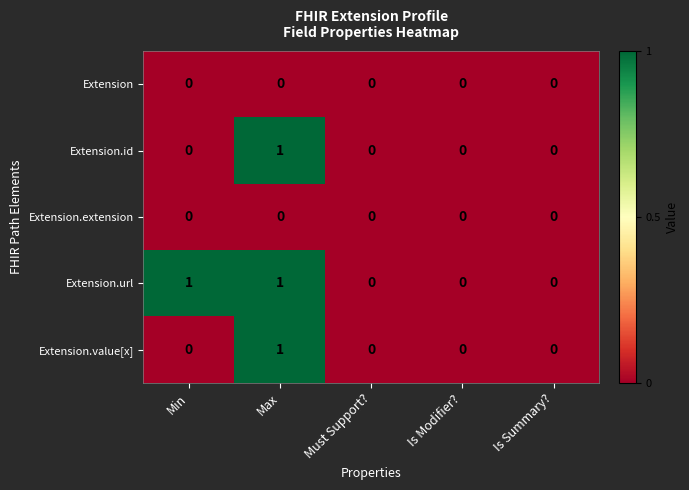

Reading left to right, transcribe all the data shown in this chart.

Extension: 0	0	0	0	0
Extension.id: 0	1	0	0	0
Extension.extension: 0	0	0	0	0
Extension.url: 1	1	0	0	0
Extension.value[x]: 0	1	0	0	0